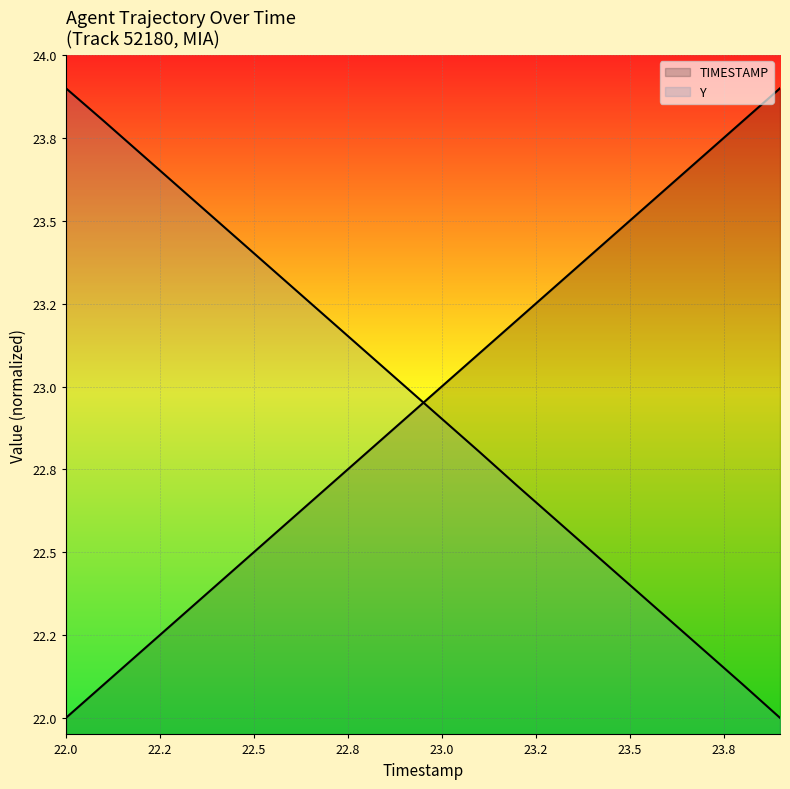

What is the total value across all series at 22.3?

45.9